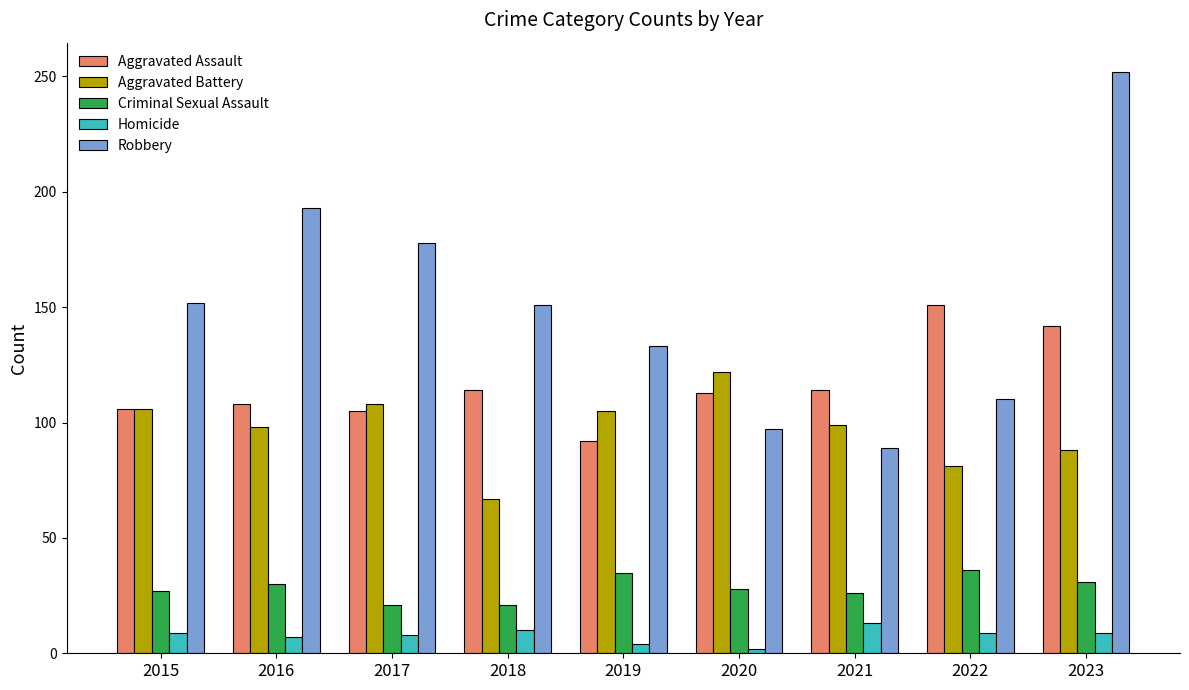

What is the maximum value for Robbery?

252